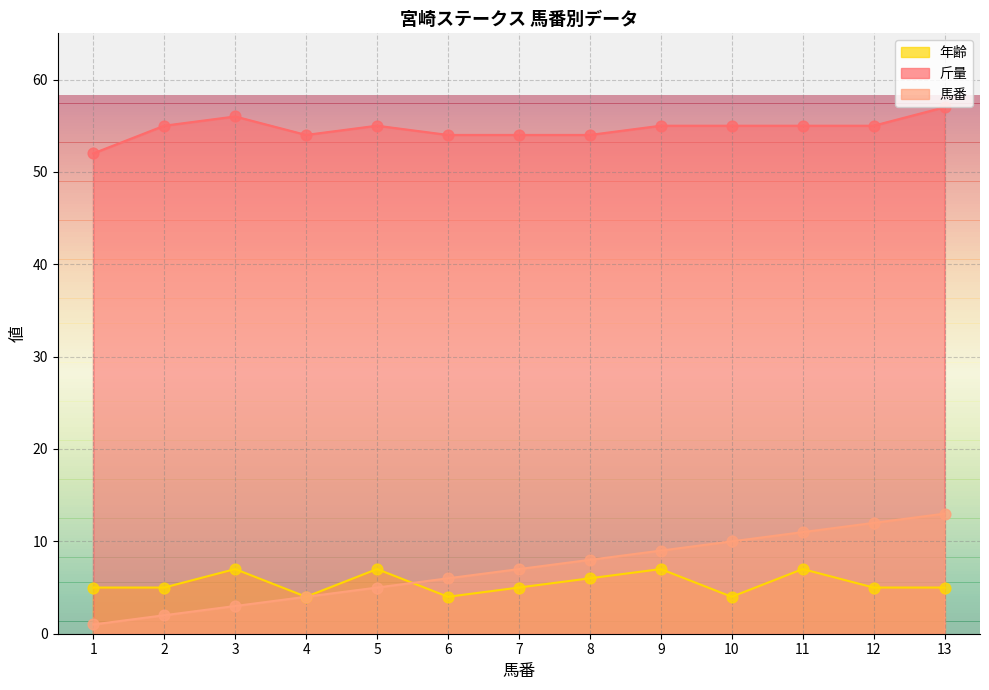

Which series has the widest spread of Y values?

馬番